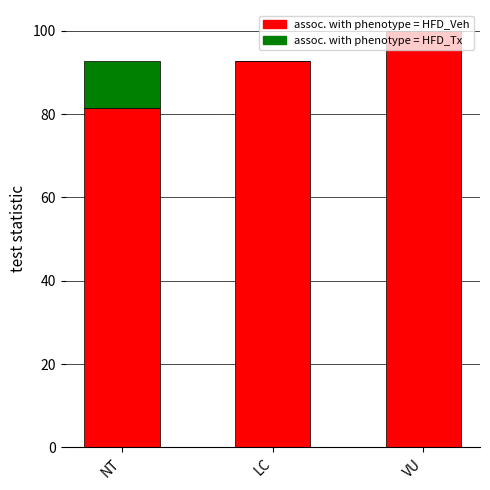

What is the approximate value of assoc. with phenotype = HFD_Veh at VU?

100.0